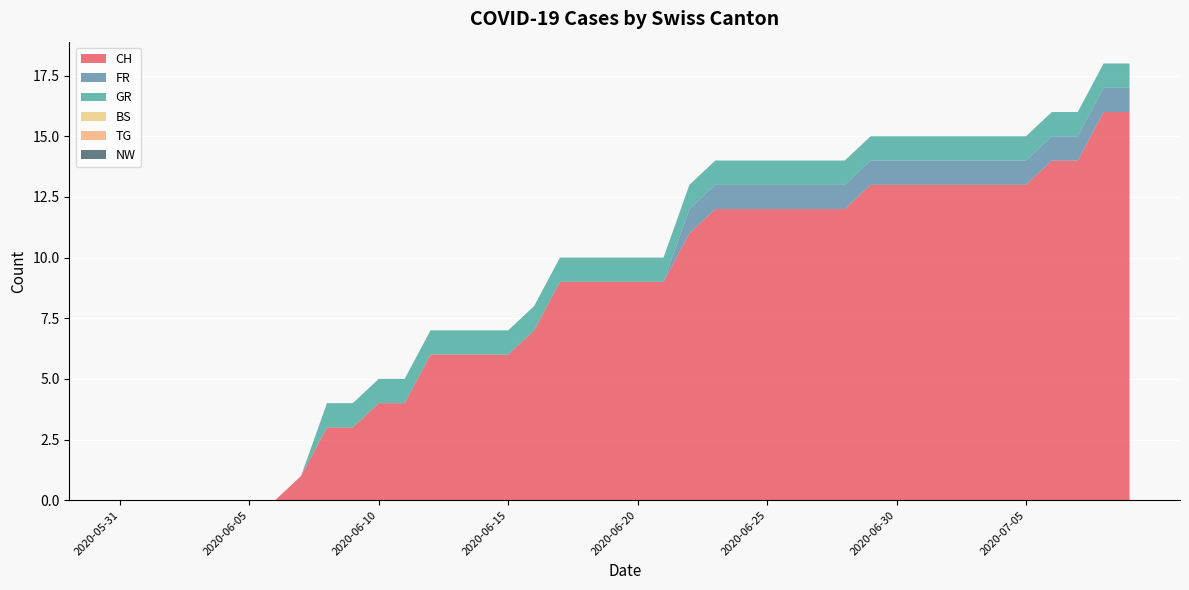

Reading left to right, list all the values displayed in this chart.

CH: 2020-05-31=0	2020-06-01=0	2020-06-02=0	2020-06-03=0	2020-06-04=0	2020-06-05=0	2020-06-06=0	2020-06-07=1	2020-06-08=3	2020-06-09=3	2020-06-10=4	2020-06-11=4	2020-06-12=6	2020-06-13=6	2020-06-14=6	2020-06-15=6	2020-06-16=7	2020-06-17=9	2020-06-18=9	2020-06-19=9	2020-06-20=9	2020-06-21=9	2020-06-22=11	2020-06-23=12	2020-06-24=12	2020-06-25=12	2020-06-26=12	2020-06-27=12	2020-06-28=12	2020-06-29=13	2020-06-30=13	2020-07-01=13	2020-07-02=13	2020-07-03=13	2020-07-04=13	2020-07-05=13	2020-07-06=14	2020-07-07=14	2020-07-08=16	2020-07-09=16
FR: 2020-05-31=0	2020-06-01=0	2020-06-02=0	2020-06-03=0	2020-06-04=0	2020-06-05=0	2020-06-06=0	2020-06-07=0	2020-06-08=0	2020-06-09=0	2020-06-10=0	2020-06-11=0	2020-06-12=0	2020-06-13=0	2020-06-14=0	2020-06-15=0	2020-06-16=0	2020-06-17=0	2020-06-18=0	2020-06-19=0	2020-06-20=0	2020-06-21=0	2020-06-22=1	2020-06-23=1	2020-06-24=1	2020-06-25=1	2020-06-26=1	2020-06-27=1	2020-06-28=1	2020-06-29=1	2020-06-30=1	2020-07-01=1	2020-07-02=1	2020-07-03=1	2020-07-04=1	2020-07-05=1	2020-07-06=1	2020-07-07=1	2020-07-08=1	2020-07-09=1
GR: 2020-05-31=0	2020-06-01=0	2020-06-02=0	2020-06-03=0	2020-06-04=0	2020-06-05=0	2020-06-06=0	2020-06-07=0	2020-06-08=1	2020-06-09=1	2020-06-10=1	2020-06-11=1	2020-06-12=1	2020-06-13=1	2020-06-14=1	2020-06-15=1	2020-06-16=1	2020-06-17=1	2020-06-18=1	2020-06-19=1	2020-06-20=1	2020-06-21=1	2020-06-22=1	2020-06-23=1	2020-06-24=1	2020-06-25=1	2020-06-26=1	2020-06-27=1	2020-06-28=1	2020-06-29=1	2020-06-30=1	2020-07-01=1	2020-07-02=1	2020-07-03=1	2020-07-04=1	2020-07-05=1	2020-07-06=1	2020-07-07=1	2020-07-08=1	2020-07-09=1
BS: 2020-05-31=0	2020-06-01=0	2020-06-02=0	2020-06-03=0	2020-06-04=0	2020-06-05=0	2020-06-06=0	2020-06-07=0	2020-06-08=0	2020-06-09=0	2020-06-10=0	2020-06-11=0	2020-06-12=0	2020-06-13=0	2020-06-14=0	2020-06-15=0	2020-06-16=0	2020-06-17=0	2020-06-18=0	2020-06-19=0	2020-06-20=0	2020-06-21=0	2020-06-22=0	2020-06-23=0	2020-06-24=0	2020-06-25=0	2020-06-26=0	2020-06-27=0	2020-06-28=0	2020-06-29=0	2020-06-30=0	2020-07-01=0	2020-07-02=0	2020-07-03=0	2020-07-04=0	2020-07-05=0	2020-07-06=0	2020-07-07=0	2020-07-08=0	2020-07-09=0
TG: 2020-05-31=0	2020-06-01=0	2020-06-02=0	2020-06-03=0	2020-06-04=0	2020-06-05=0	2020-06-06=0	2020-06-07=0	2020-06-08=0	2020-06-09=0	2020-06-10=0	2020-06-11=0	2020-06-12=0	2020-06-13=0	2020-06-14=0	2020-06-15=0	2020-06-16=0	2020-06-17=0	2020-06-18=0	2020-06-19=0	2020-06-20=0	2020-06-21=0	2020-06-22=0	2020-06-23=0	2020-06-24=0	2020-06-25=0	2020-06-26=0	2020-06-27=0	2020-06-28=0	2020-06-29=0	2020-06-30=0	2020-07-01=0	2020-07-02=0	2020-07-03=0	2020-07-04=0	2020-07-05=0	2020-07-06=0	2020-07-07=0	2020-07-08=0	2020-07-09=0
NW: 2020-05-31=0	2020-06-01=0	2020-06-02=0	2020-06-03=0	2020-06-04=0	2020-06-05=0	2020-06-06=0	2020-06-07=0	2020-06-08=0	2020-06-09=0	2020-06-10=0	2020-06-11=0	2020-06-12=0	2020-06-13=0	2020-06-14=0	2020-06-15=0	2020-06-16=0	2020-06-17=0	2020-06-18=0	2020-06-19=0	2020-06-20=0	2020-06-21=0	2020-06-22=0	2020-06-23=0	2020-06-24=0	2020-06-25=0	2020-06-26=0	2020-06-27=0	2020-06-28=0	2020-06-29=0	2020-06-30=0	2020-07-01=0	2020-07-02=0	2020-07-03=0	2020-07-04=0	2020-07-05=0	2020-07-06=0	2020-07-07=0	2020-07-08=0	2020-07-09=0